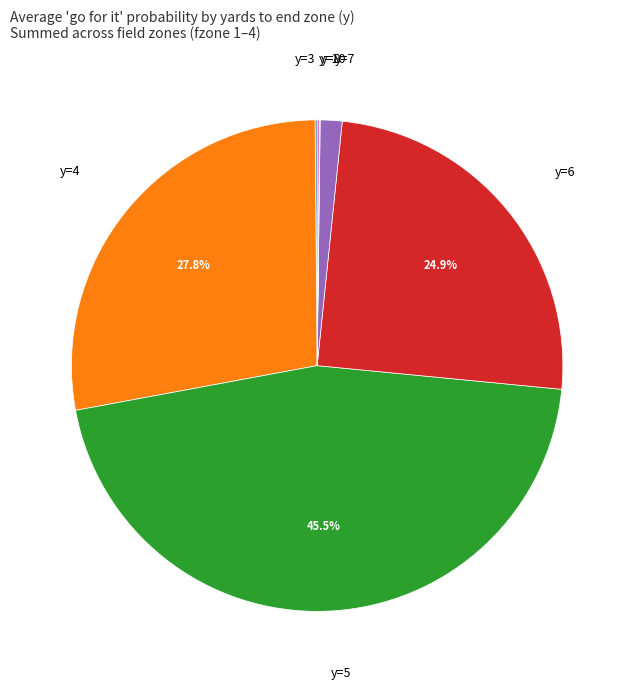

Approximately how many times larger is the value at y=6 compared to y=4?

0.9